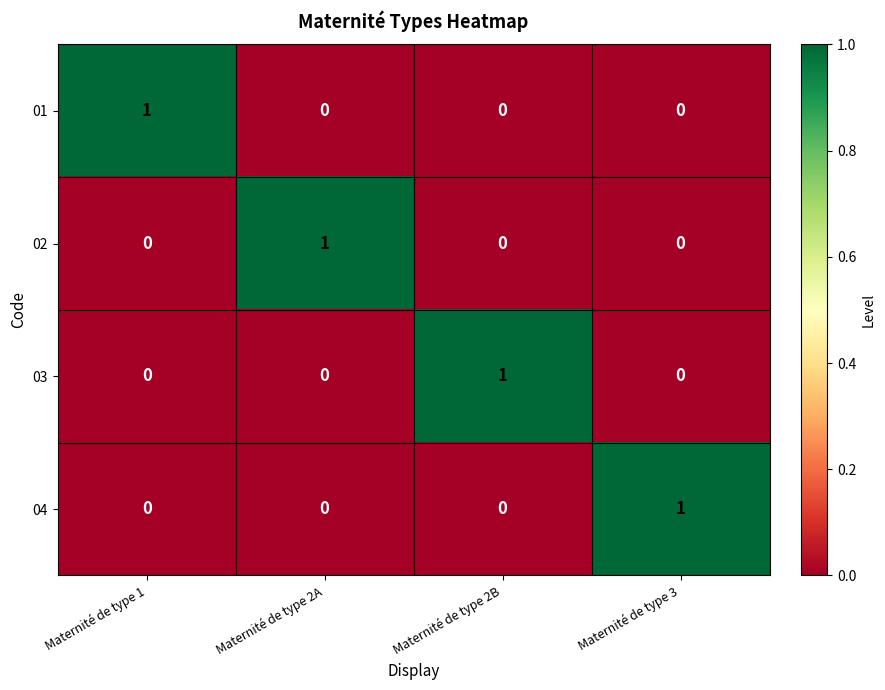

How many series are shown in this chart?

4